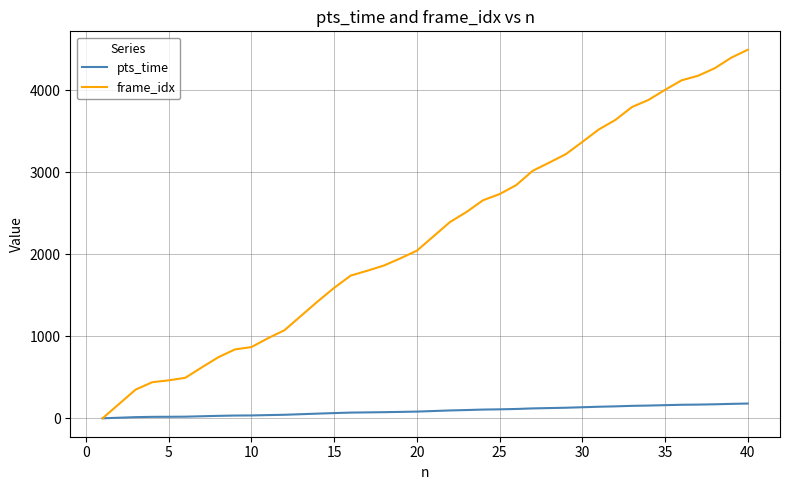

What is the highest value of the pts_time series?

179.8